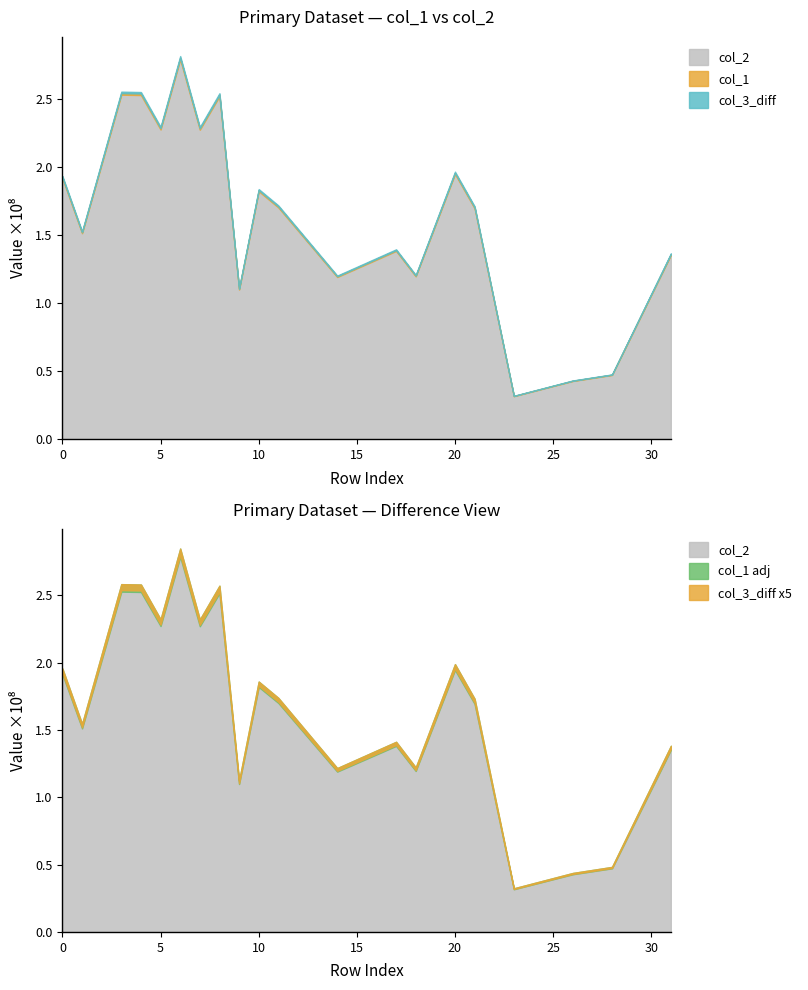

How many data points in col_1 are less than 170894333?

10